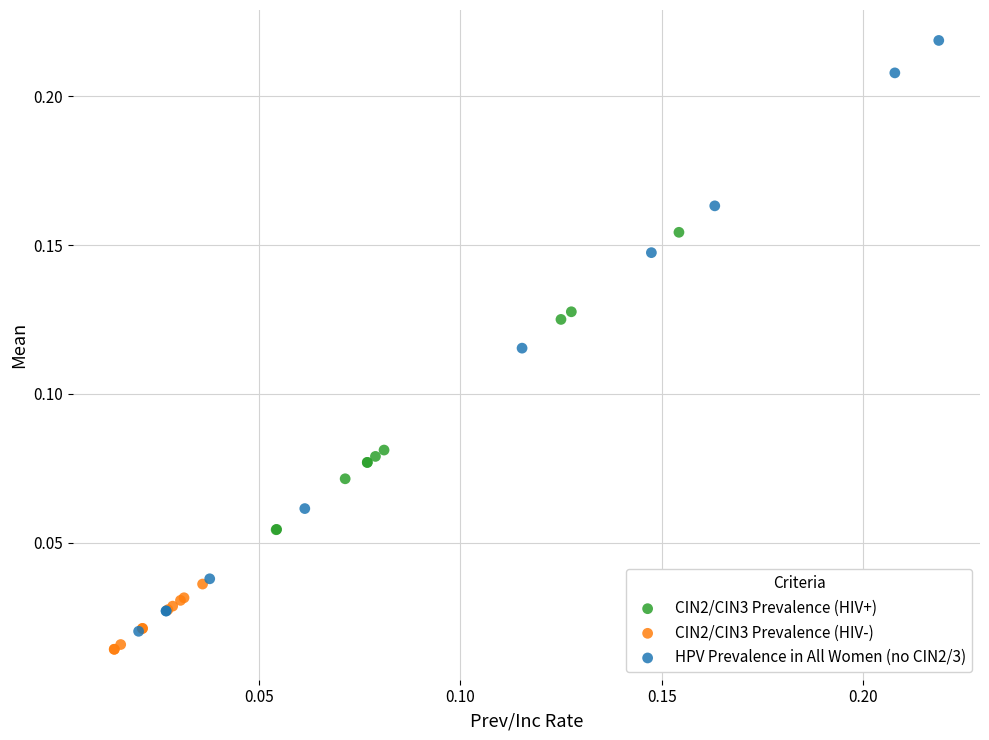

Which series reaches the maximum Y coordinate?

HPV Prevalence in All Women (no CIN2/3)